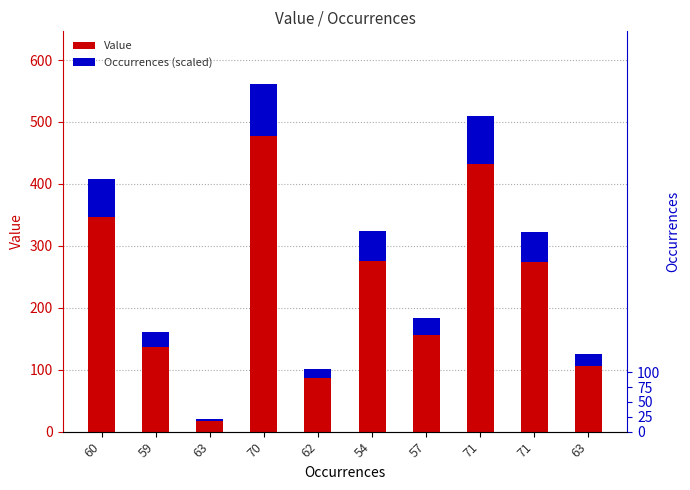

How many groups of bars are there?

10